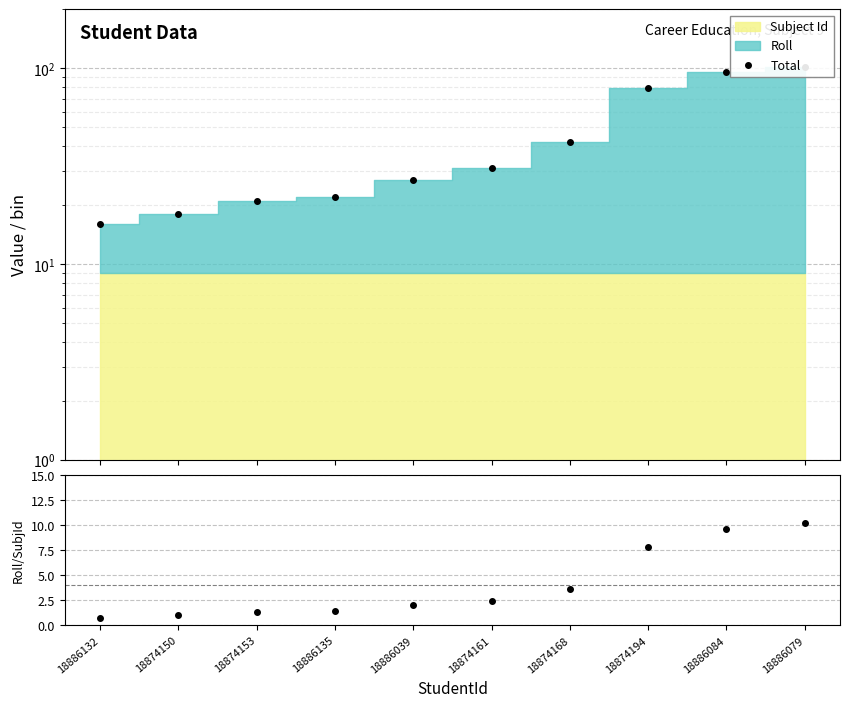

Is it true that Total equals 31.0 at 18874161?

True